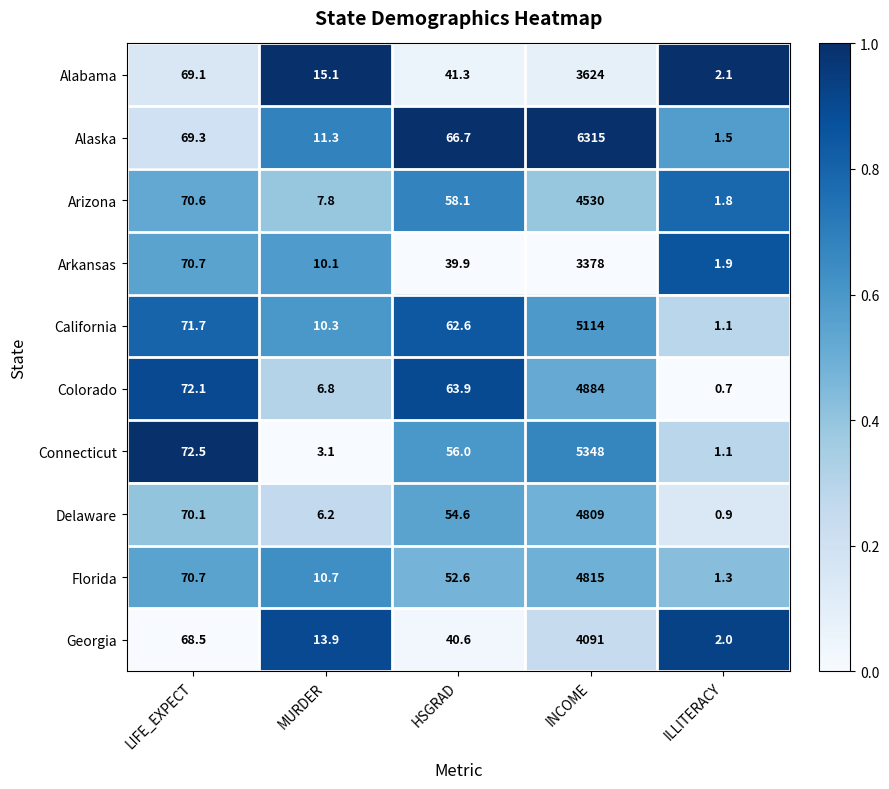

The Georgia series shows 7.6 at MURDER. True or false?

False